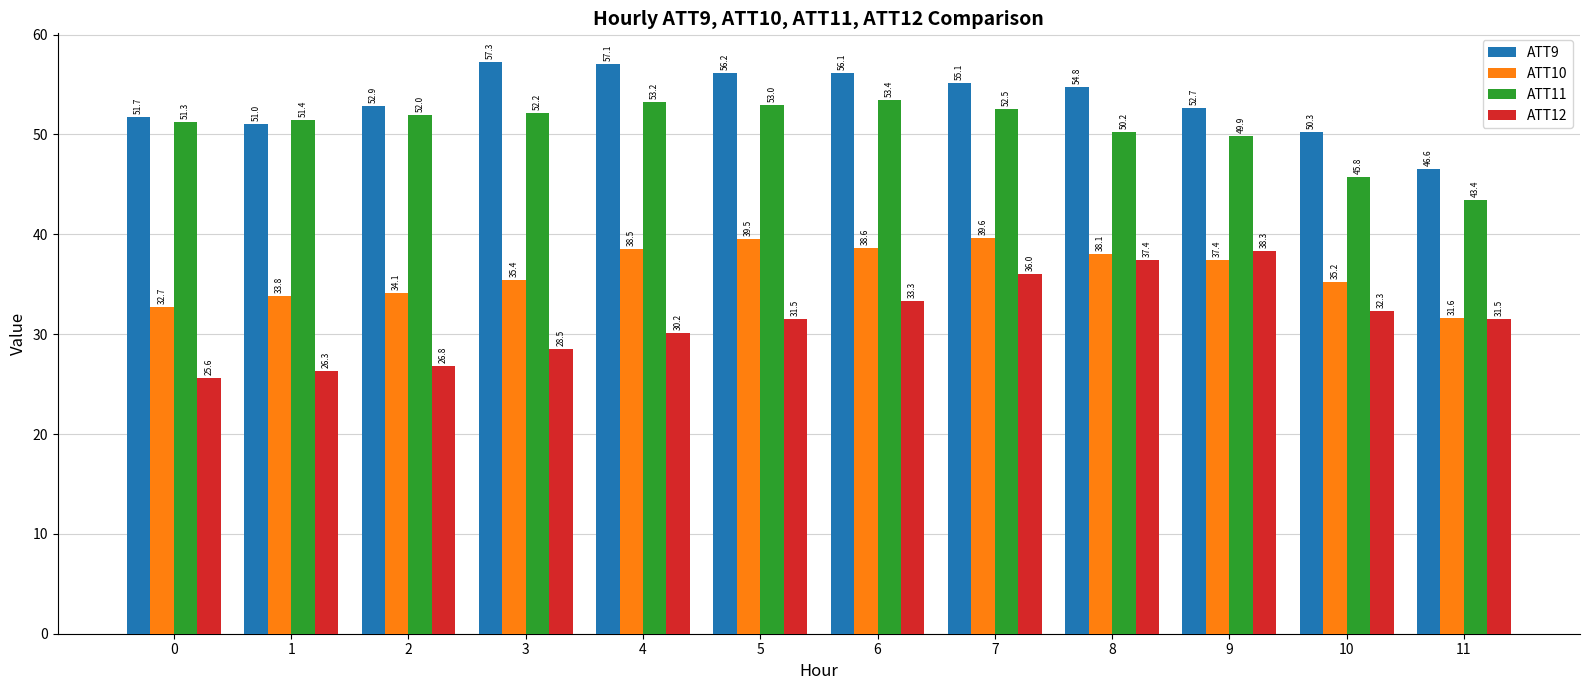

List the labels in order of ATT11 value, smallest first.

11, 10, 9, 8, 0, 1, 2, 3, 7, 5, 4, 6